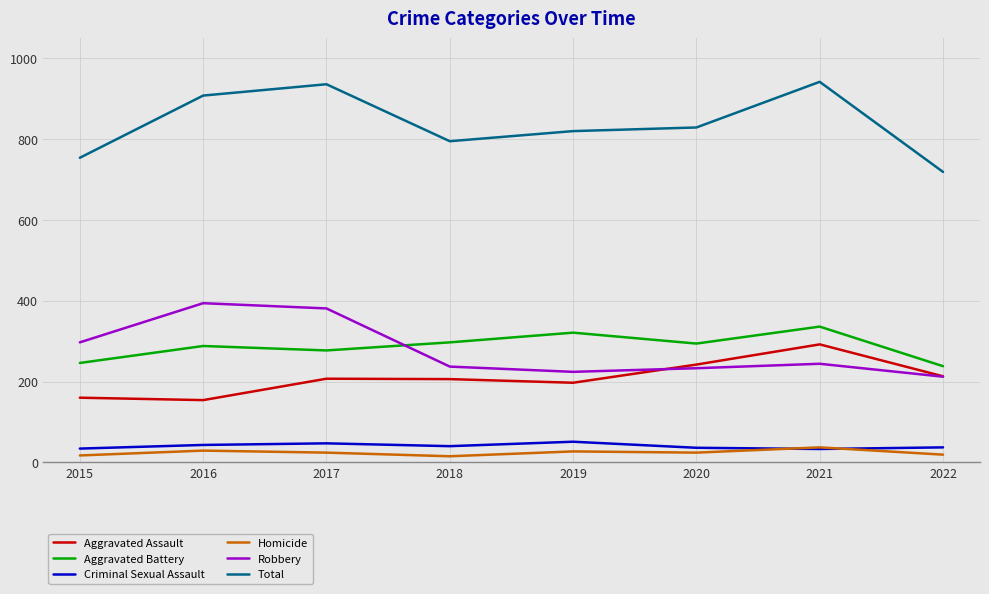

Is this an area chart (filled region under the line)?

No